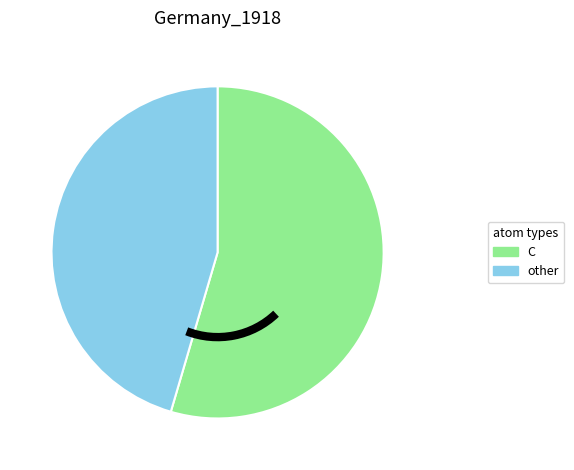

Rank the categories by value from highest to lowest.

C, other